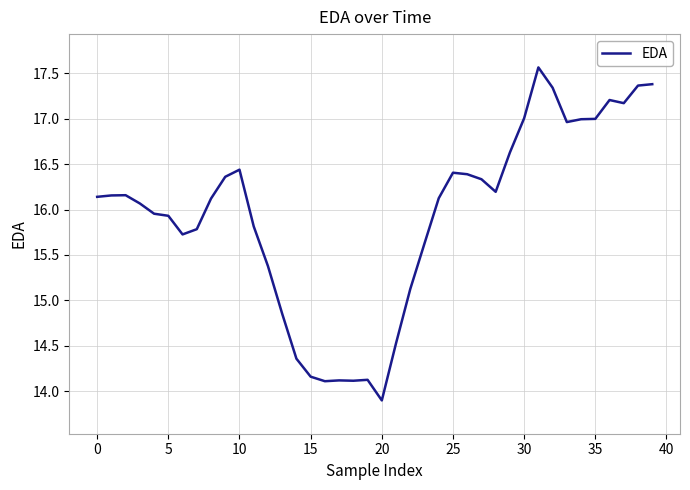

What is the difference between the maximum and minimum values?

3.7